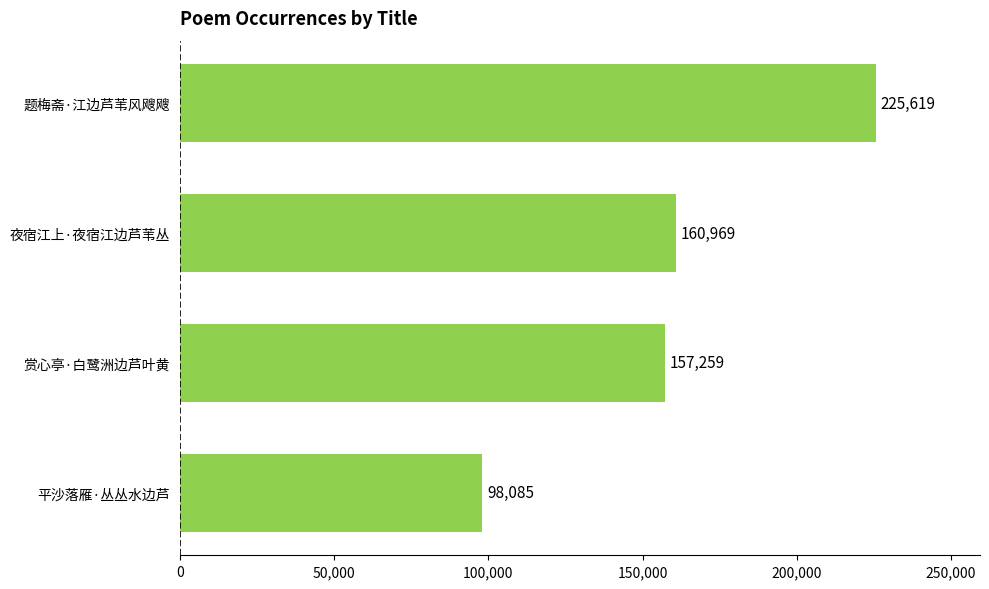

What is the difference between the maximum and minimum values?

127534